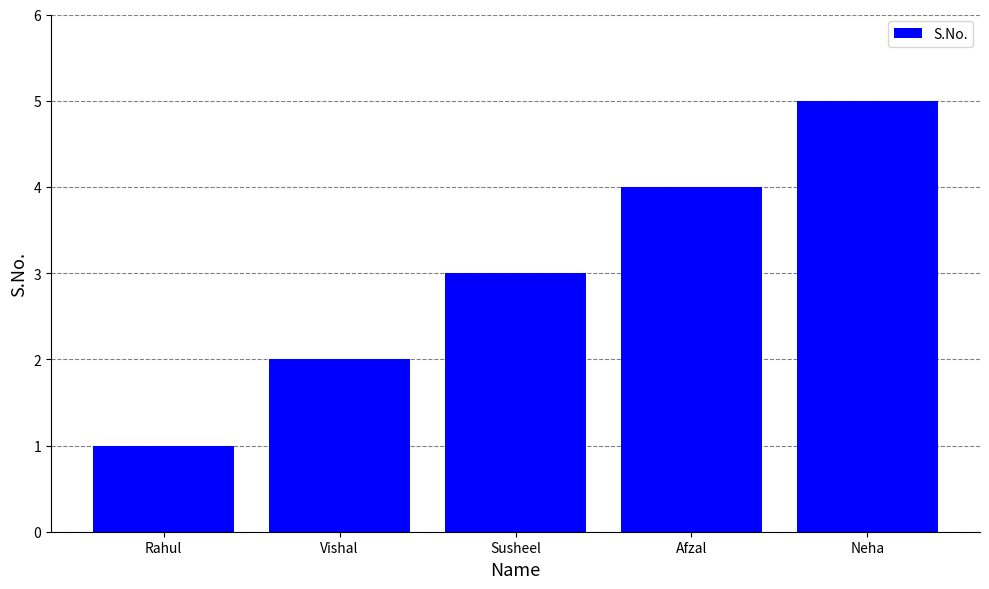

Is it true that the value at Neha is 7?

False